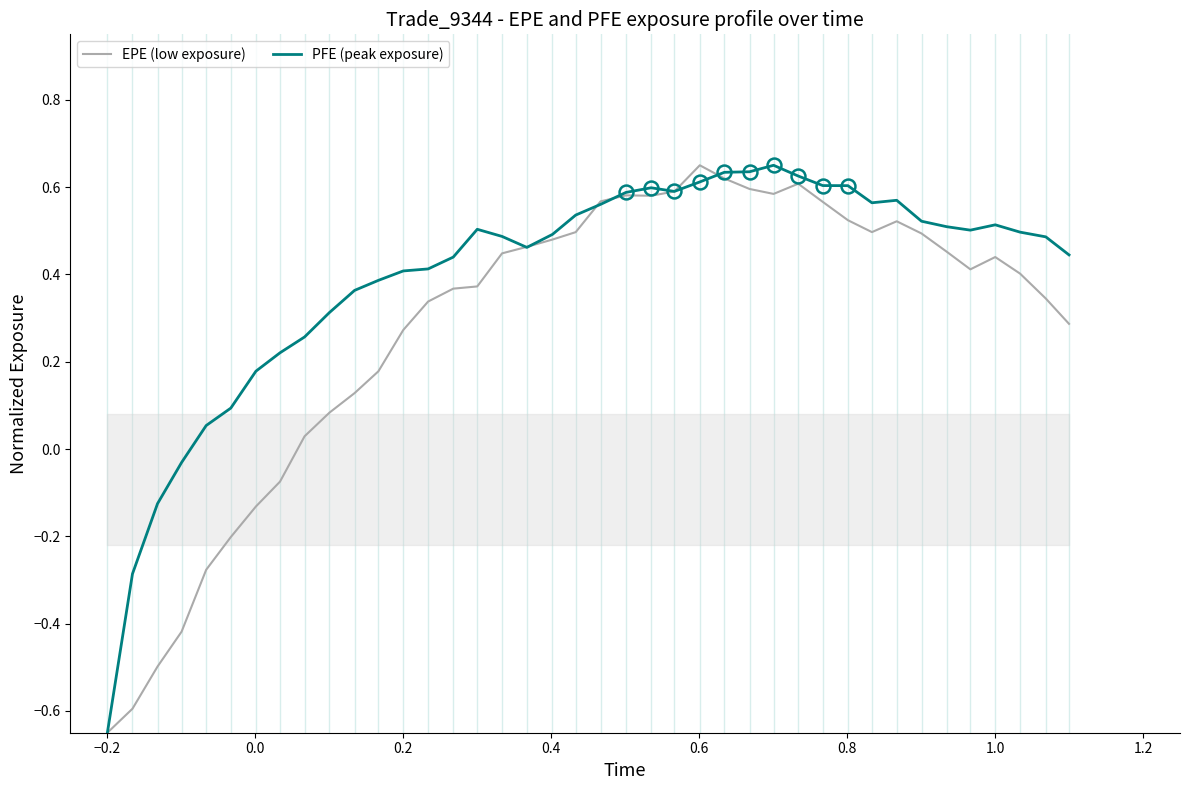

Is the value of PFE (peak exposure) at 32 greater than the value of EPE (low exposure) at 24?

No